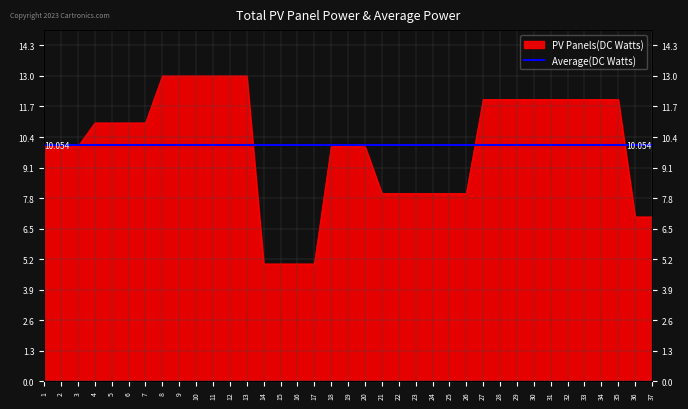

Reading left to right, extract all data points from this chart.

10	10	10	11	11	11	11	13	13	13	13	13	13	5	5	5	5	10	10	10	8	8	8	8	8	8	12	12	12	12	12	12	12	12	12	7	7